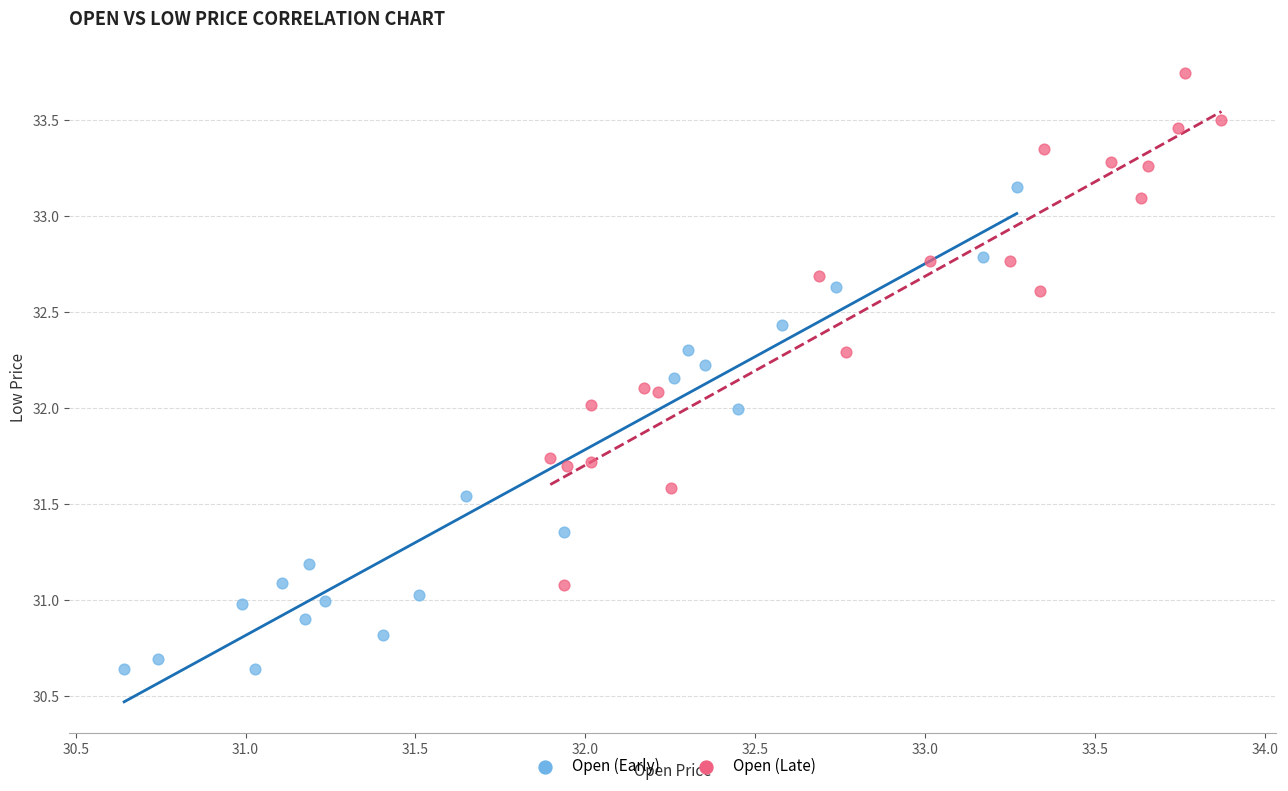

Which series has the largest Y range (max minus min)?

Open (Late)